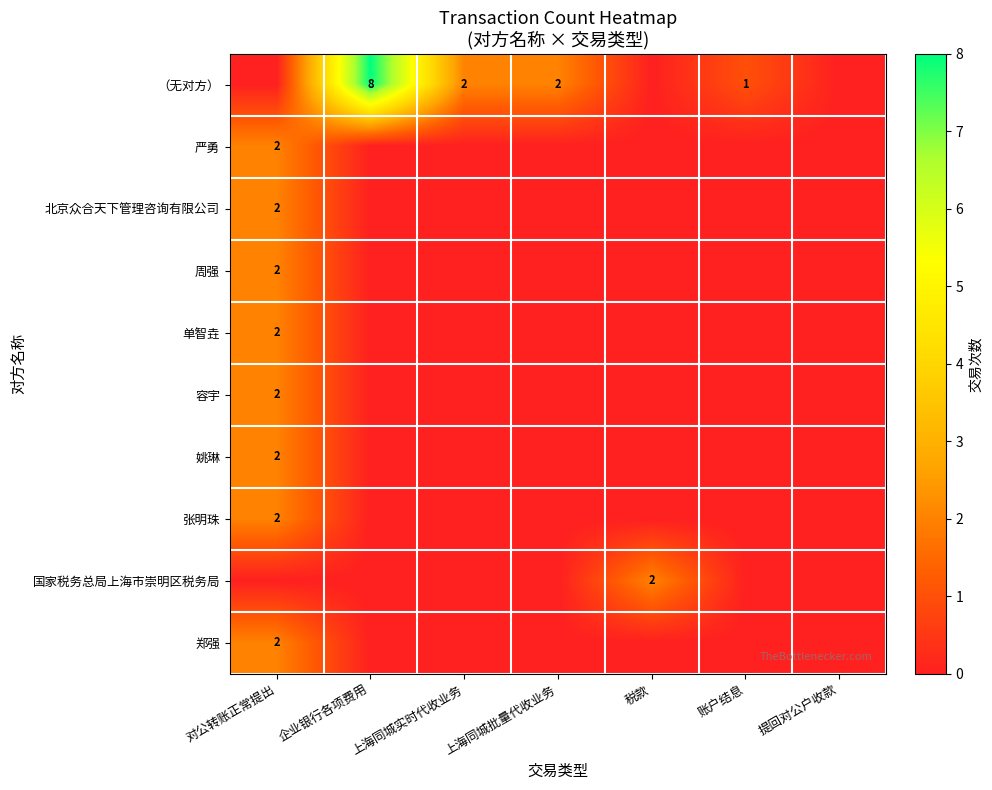

What is the greatest value displayed?

8